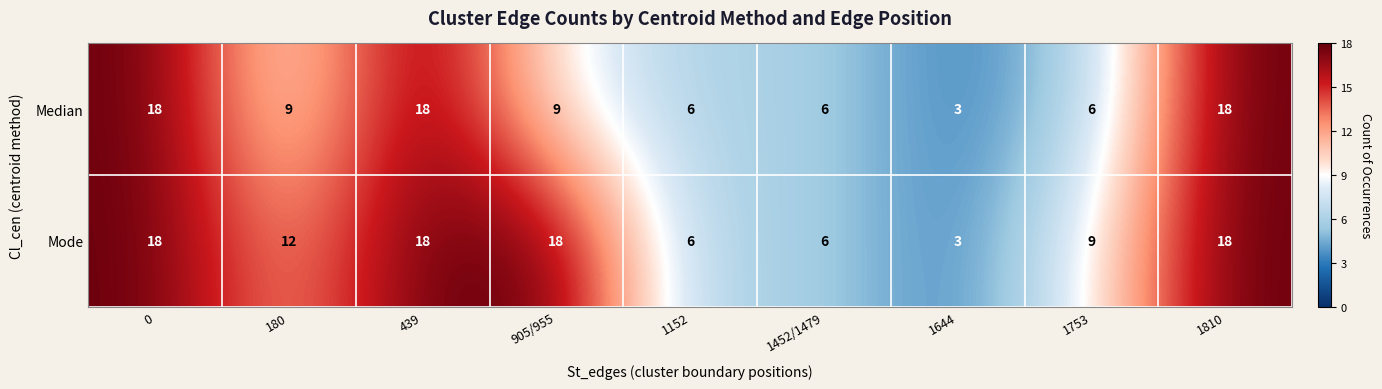

List the series in order of their overall mean, lowest first.

Median, Mode